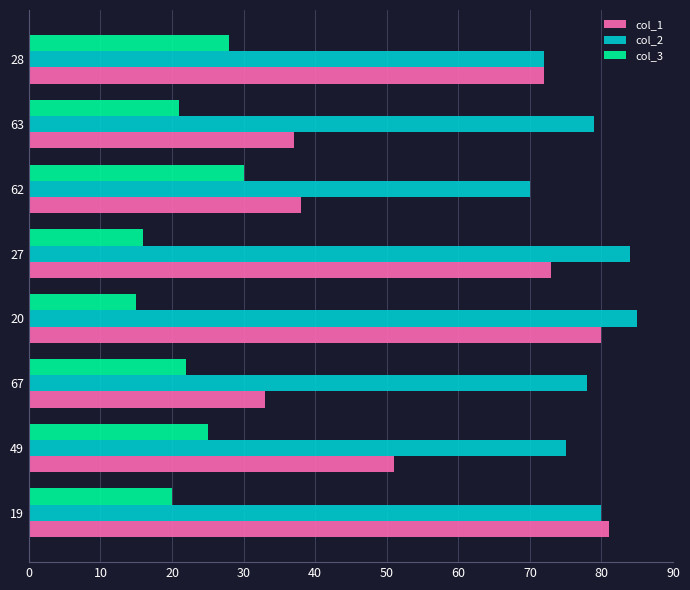

What is the difference between the highest and lowest values at 19?

61